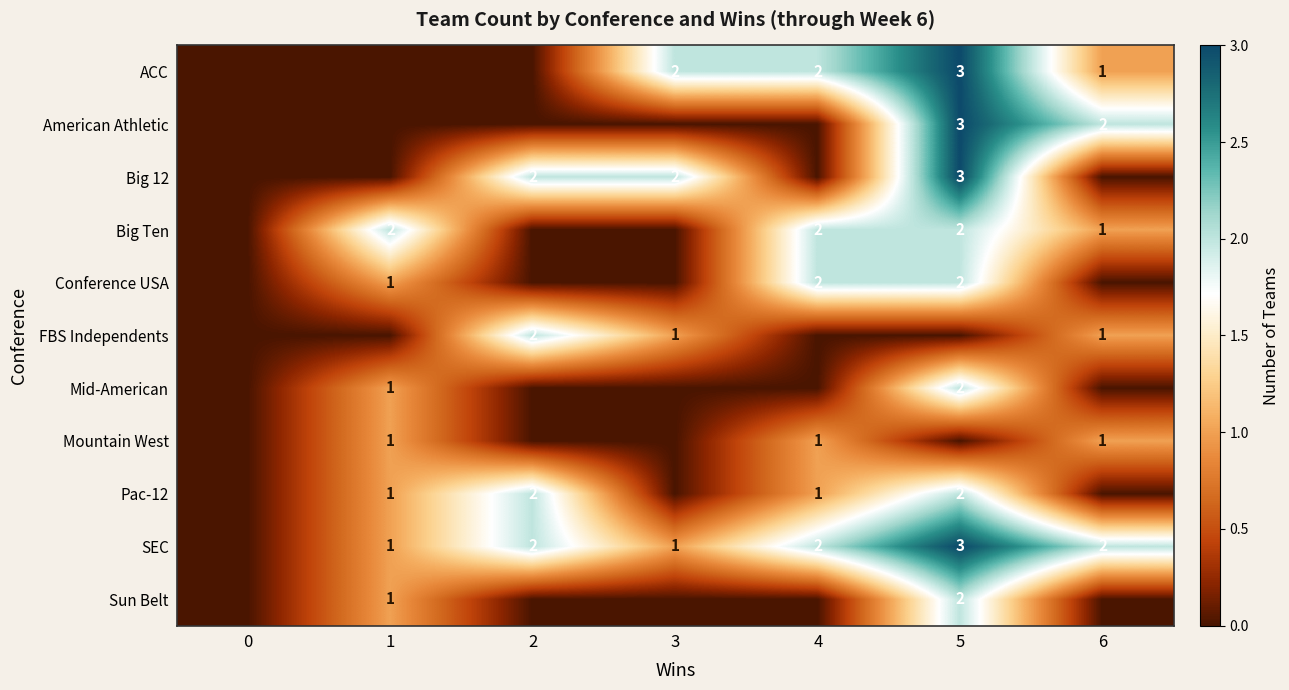

True or false: SEC has a value of 1 at 2.

False